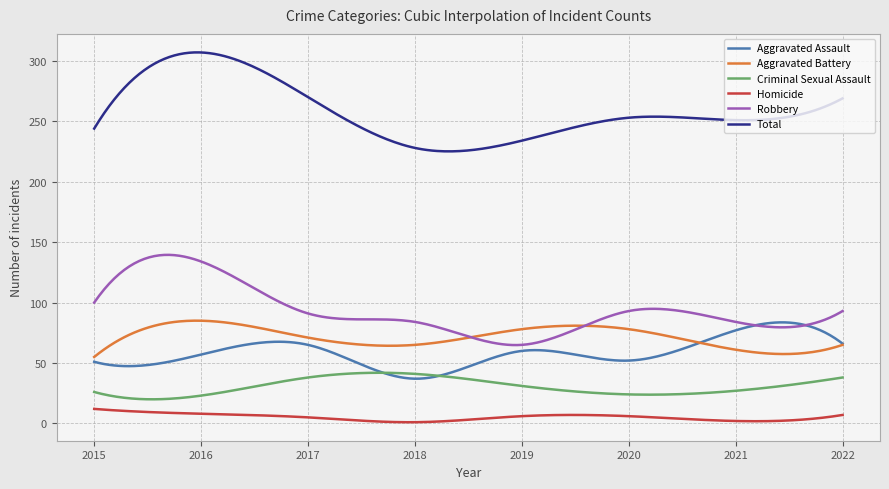

What is the smallest value displayed?

1.0